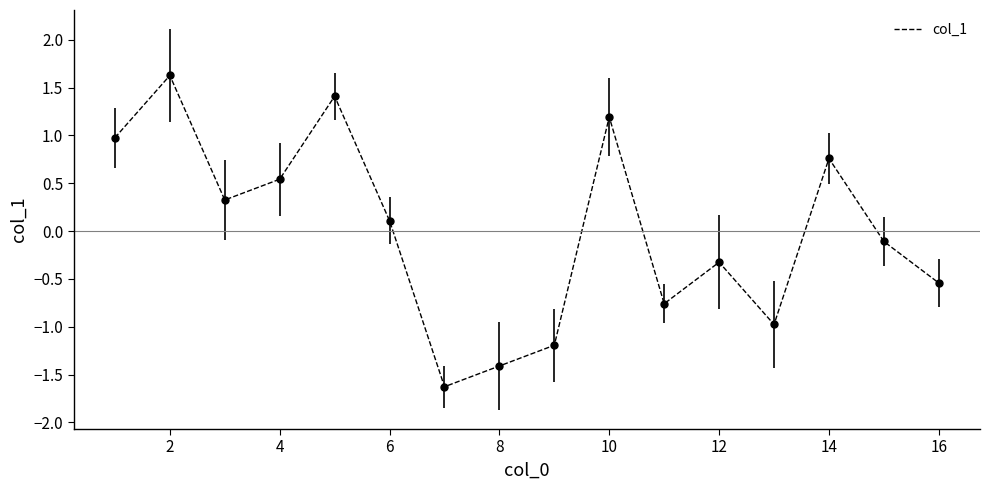

What is the maximum value shown in the chart?

1.6